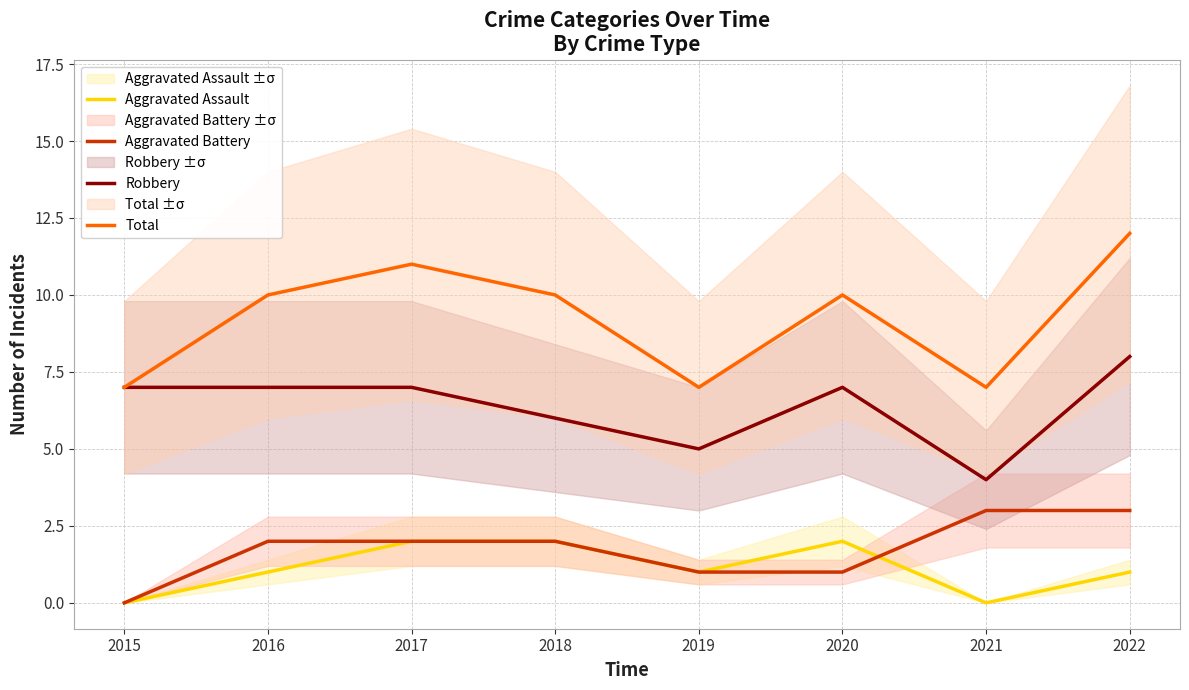

Where is the first local minimum for Aggravated Assault?

2019